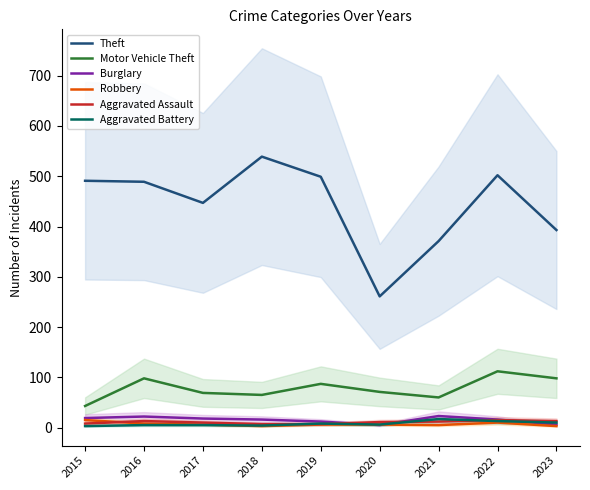

Count the number of data series in this chart.

6